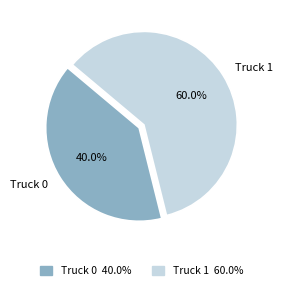

Does any single category account for the majority?

Yes